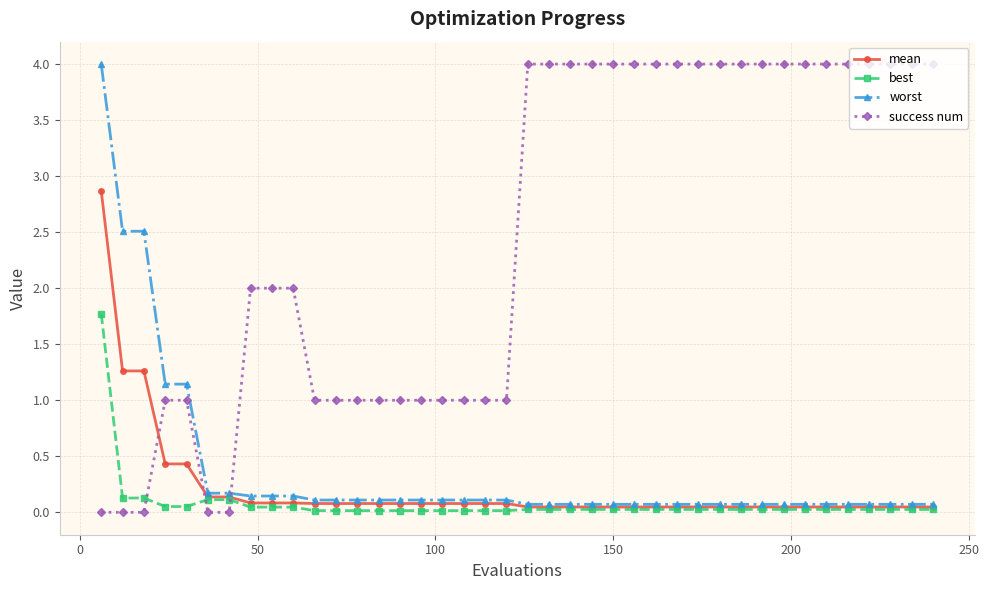

Which series has the widest spread of values?

success num